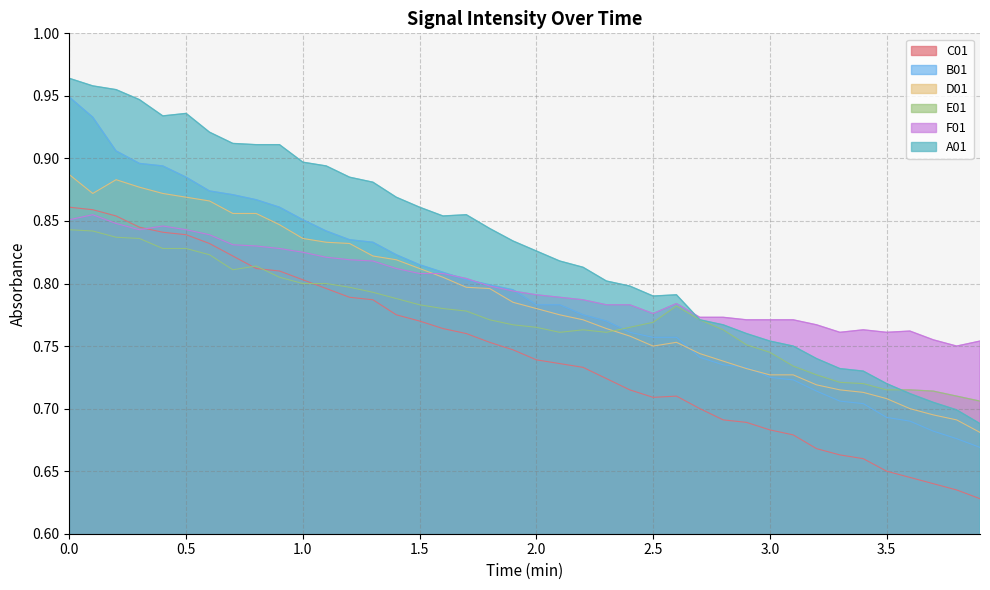

Reading left to right, transcribe all the data shown in this chart.

C01: 0.9	0.9	0.9	0.8	0.8	0.8	0.8	0.8	0.8	0.8	0.8	0.8	0.8	0.8	0.8	0.8	0.8	0.8	0.8	0.7	0.7	0.7	0.7	0.7	0.7	0.7	0.7	0.7	0.7	0.7	0.7	0.7	0.7	0.7	0.7	0.7	0.6	0.6	0.6	0.6
B01: 0.9	0.9	0.9	0.9	0.9	0.9	0.9	0.9	0.9	0.9	0.9	0.8	0.8	0.8	0.8	0.8	0.8	0.8	0.8	0.8	0.8	0.8	0.8	0.8	0.8	0.8	0.8	0.7	0.7	0.7	0.7	0.7	0.7	0.7	0.7	0.7	0.7	0.7	0.7	0.7
D01: 0.9	0.9	0.9	0.9	0.9	0.9	0.9	0.9	0.9	0.8	0.8	0.8	0.8	0.8	0.8	0.8	0.8	0.8	0.8	0.8	0.8	0.8	0.8	0.8	0.8	0.8	0.8	0.7	0.7	0.7	0.7	0.7	0.7	0.7	0.7	0.7	0.7	0.7	0.7	0.7
E01: 0.8	0.8	0.8	0.8	0.8	0.8	0.8	0.8	0.8	0.8	0.8	0.8	0.8	0.8	0.8	0.8	0.8	0.8	0.8	0.8	0.8	0.8	0.8	0.8	0.8	0.8	0.8	0.8	0.8	0.8	0.7	0.7	0.7	0.7	0.7	0.7	0.7	0.7	0.7	0.7
F01: 0.9	0.9	0.8	0.8	0.8	0.8	0.8	0.8	0.8	0.8	0.8	0.8	0.8	0.8	0.8	0.8	0.8	0.8	0.8	0.8	0.8	0.8	0.8	0.8	0.8	0.8	0.8	0.8	0.8	0.8	0.8	0.8	0.8	0.8	0.8	0.8	0.8	0.8	0.8	0.8
A01: 1.0	1.0	1.0	0.9	0.9	0.9	0.9	0.9	0.9	0.9	0.9	0.9	0.9	0.9	0.9	0.9	0.9	0.9	0.8	0.8	0.8	0.8	0.8	0.8	0.8	0.8	0.8	0.8	0.8	0.8	0.8	0.8	0.7	0.7	0.7	0.7	0.7	0.7	0.7	0.7